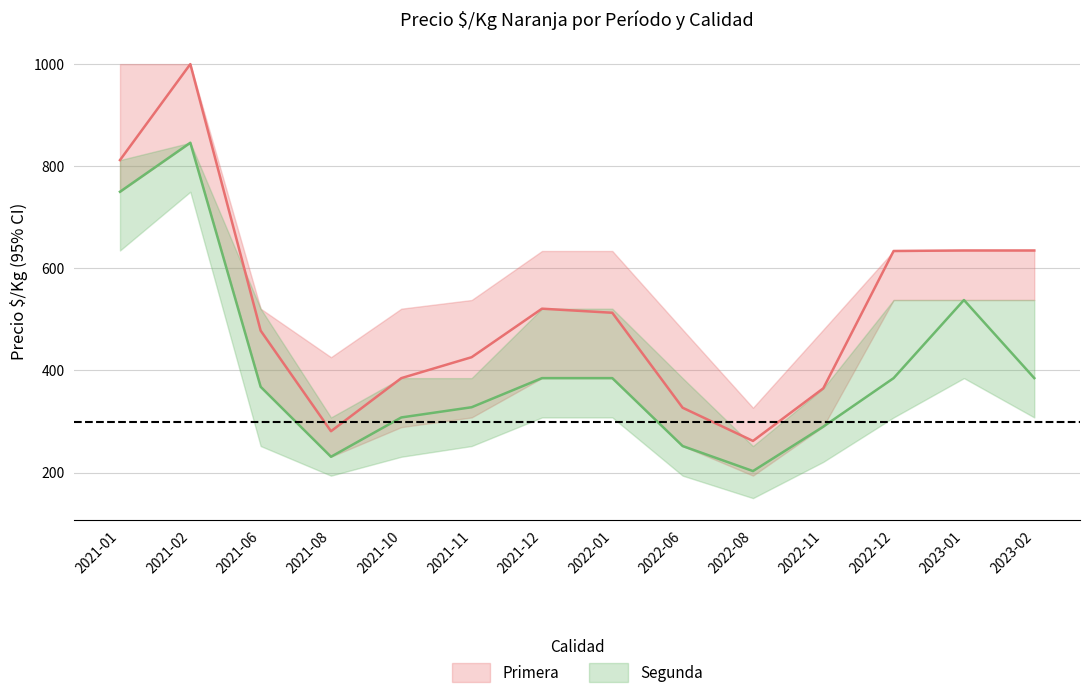

What is the label of the 5th point from the right?

2022-08